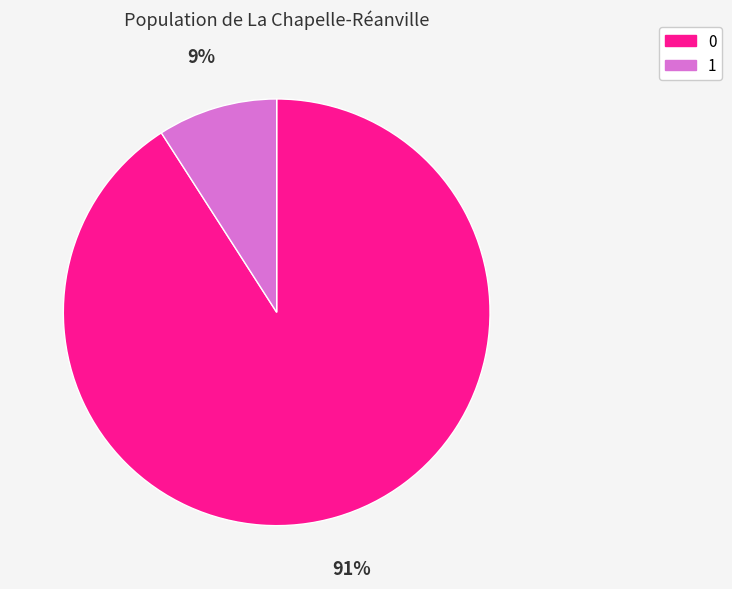

Does any single category account for the majority?

Yes